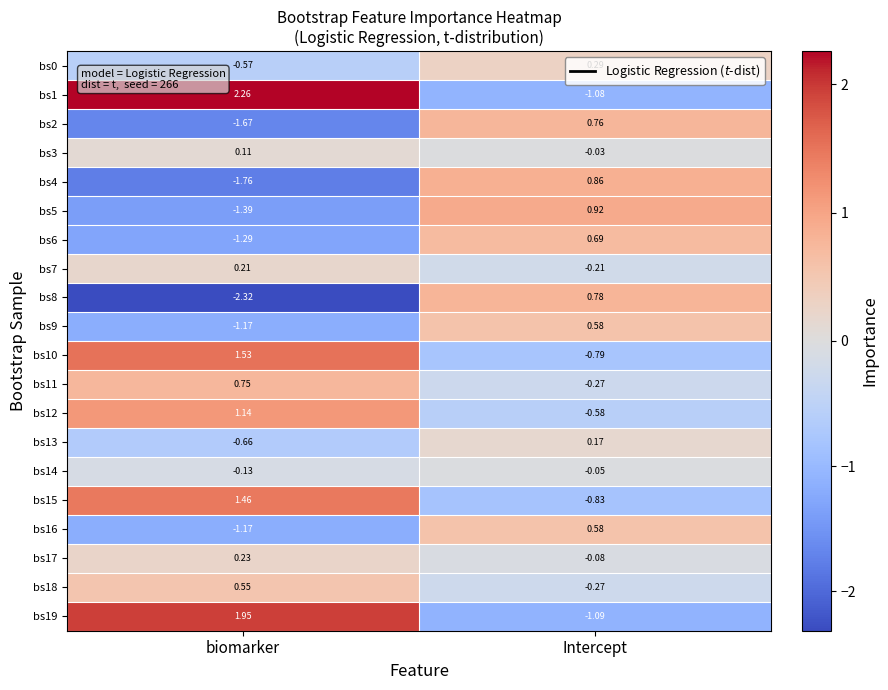

At which category is the sum across all series the highest?

Intercept